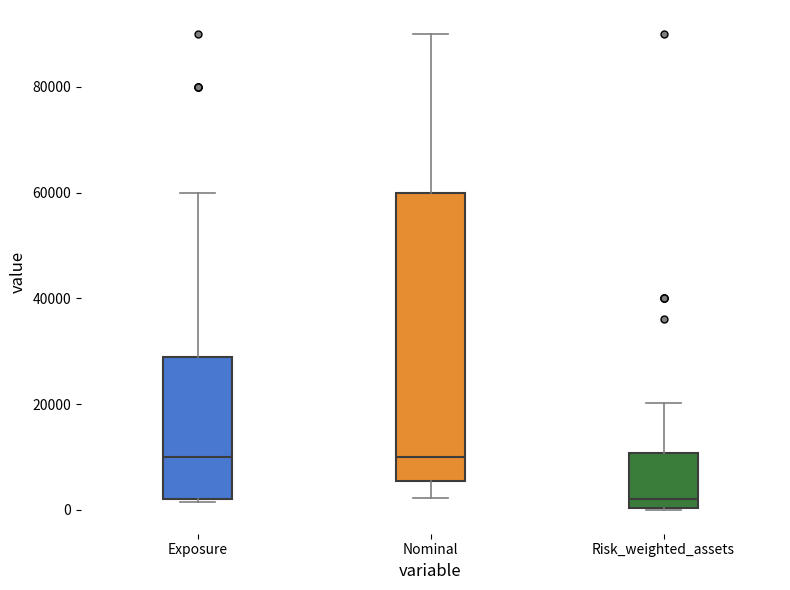

Which box is the tallest, from its lower edge to its upper edge?

Nominal